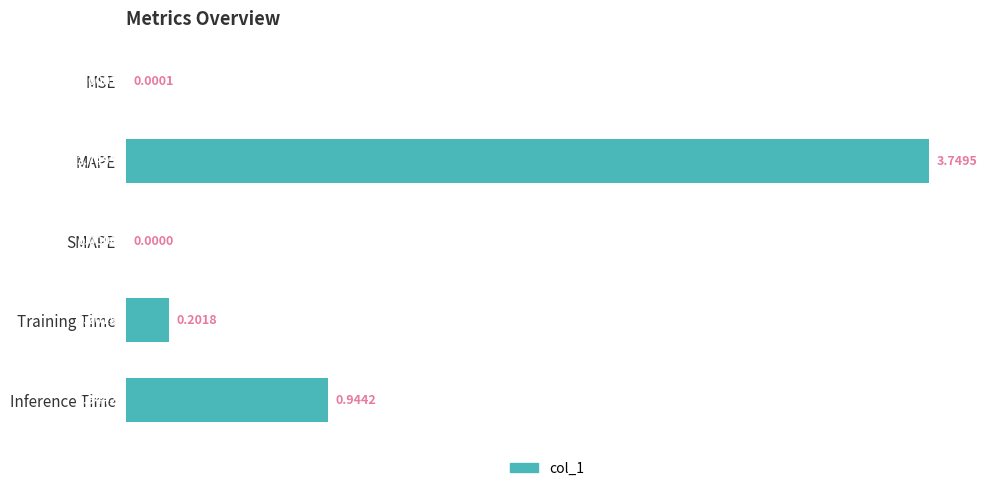

Between SMAPE and MAPE, which is larger?

MAPE